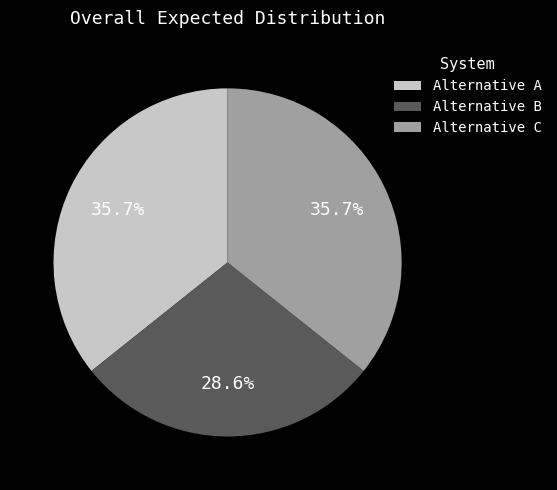

Between Alternative A and Alternative B, which is larger?

Alternative A